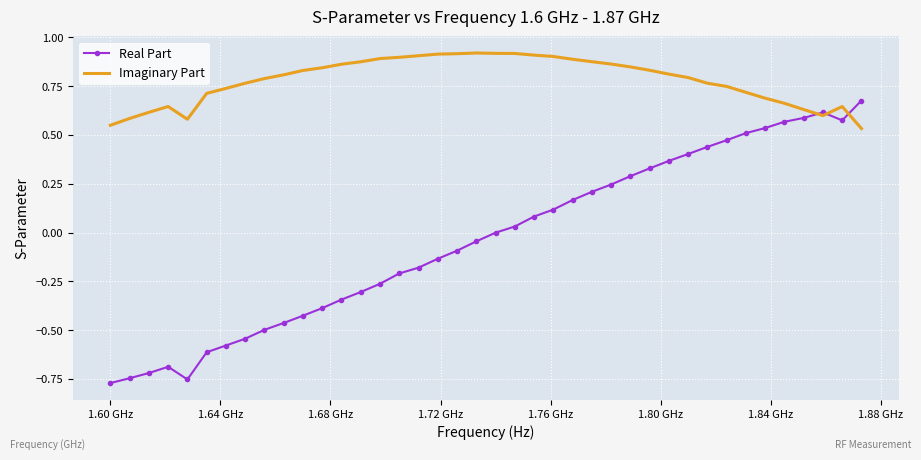

How many intersections are there between Imaginary Part and Real Part?

3